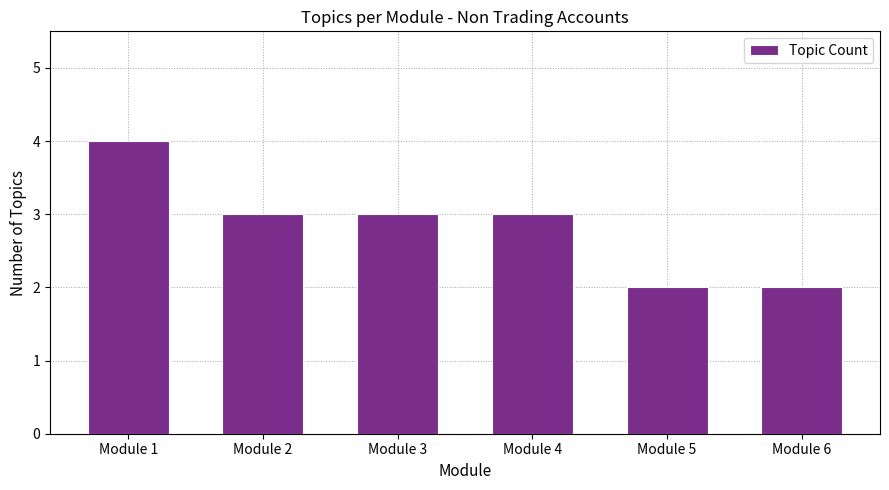

Are the bars grouped side by side (vs. stacked)?

No